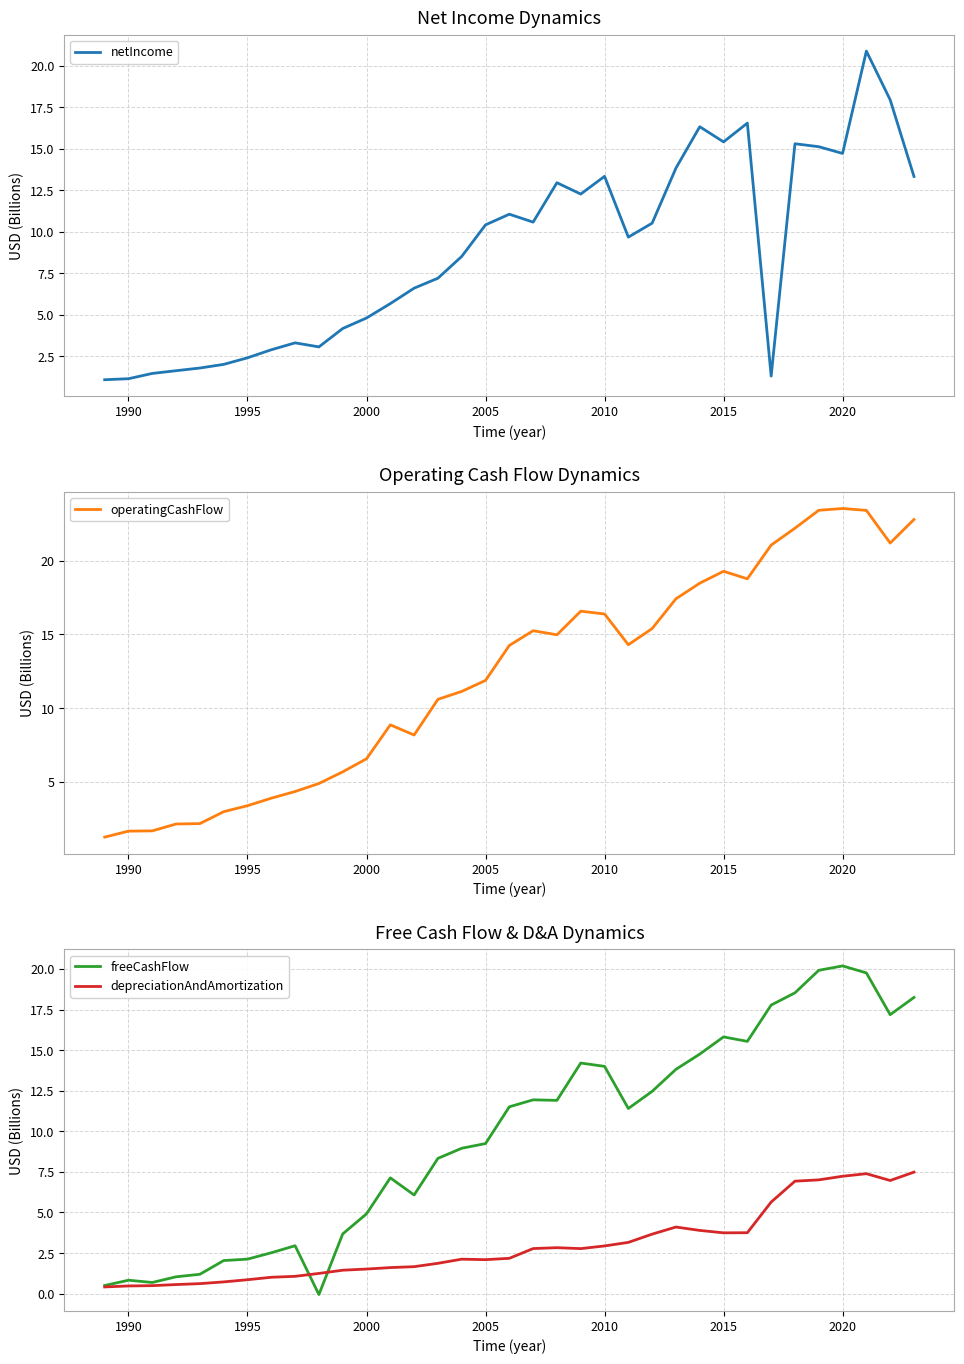

The value of freeCashFlow at 2015 is 20.6. True or false?

False